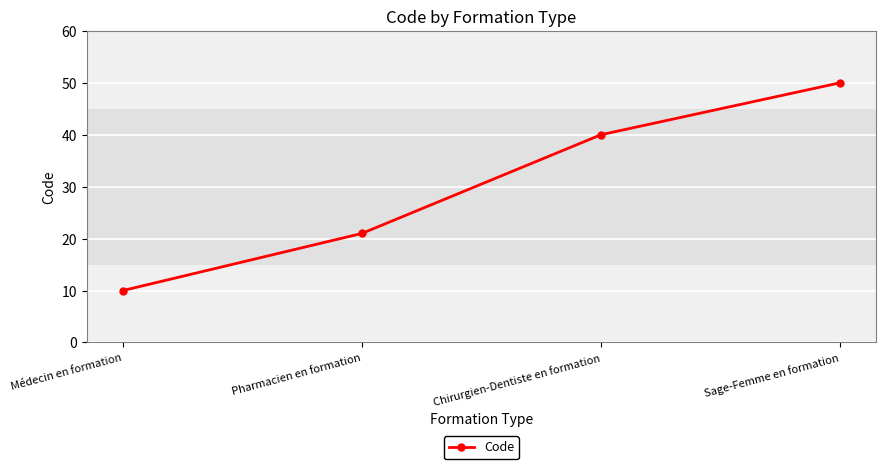

Rank the categories by value from highest to lowest.

Sage-Femme en formation, Chirurgien-Dentiste en formation, Pharmacien en formation, Médecin en formation